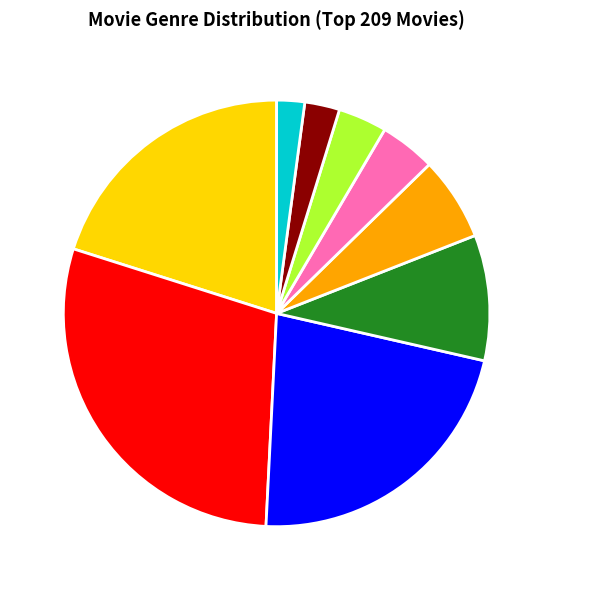

True or false: Biography accounts for 10% of the total.

True